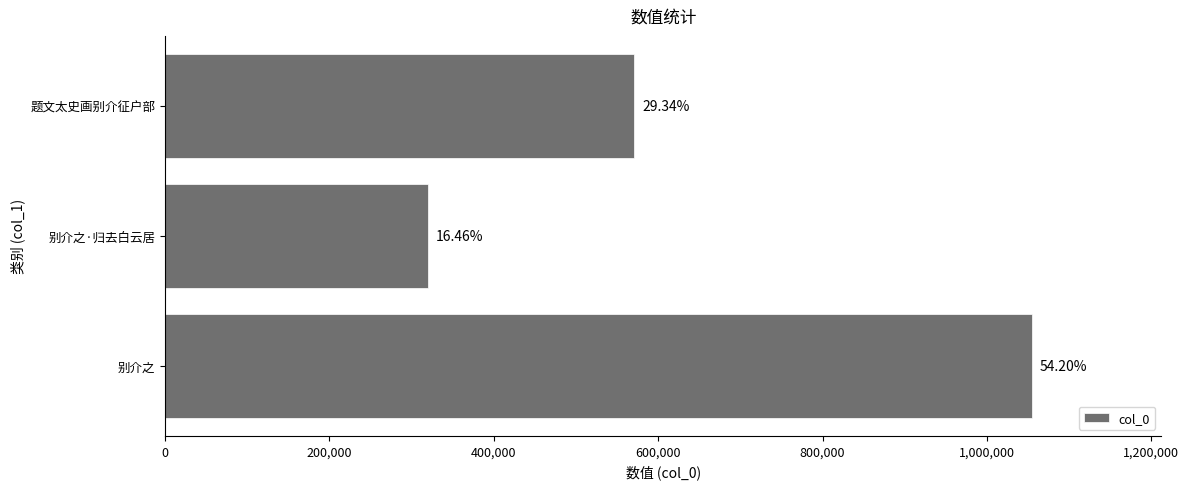

How many bars are there in total?

3